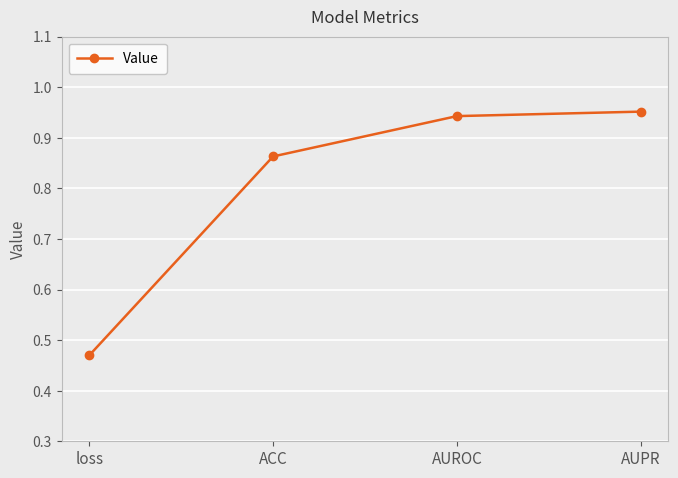

Does the chart display data point markers on the line(s)?

Yes